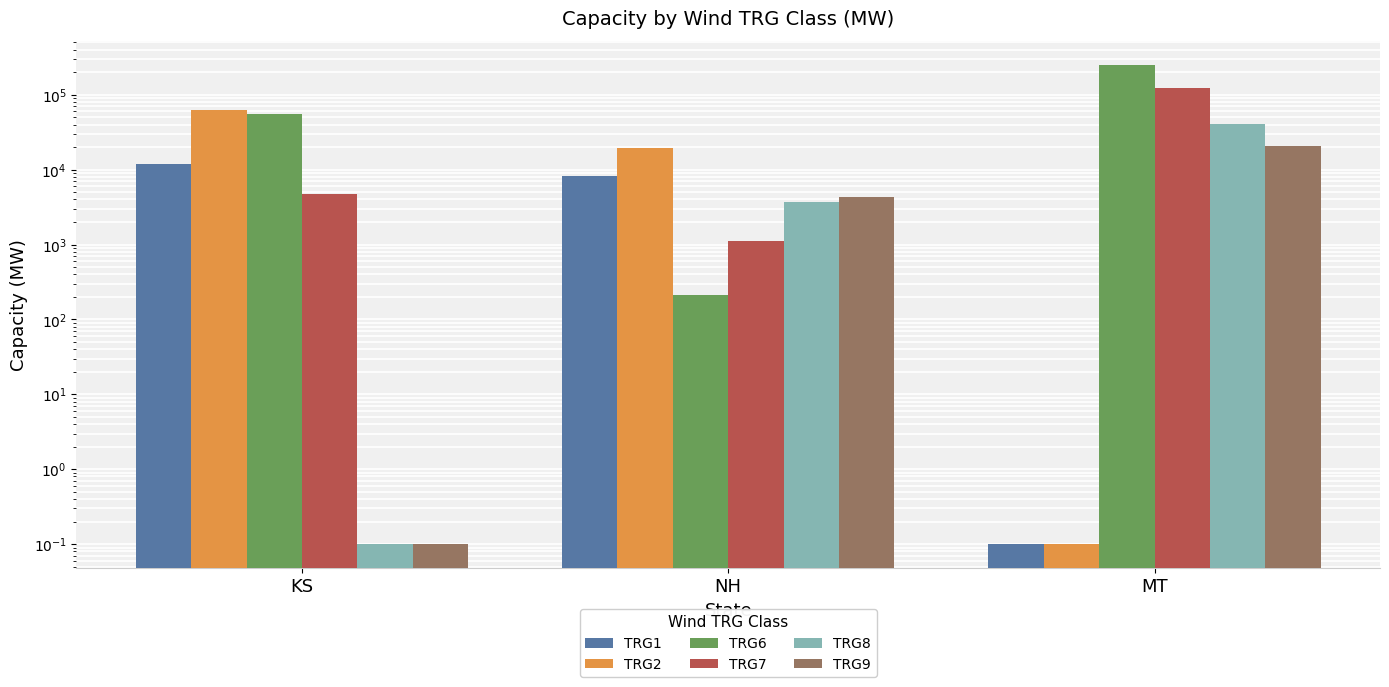

Reading left to right, list all the values displayed in this chart.

TRG1: KS=12028.0	NH=8290.0	MT=0.1
TRG2: KS=62684.0	NH=19706.0	MT=0.1
TRG6: KS=55912.0	NH=215.0	MT=247609.0
TRG7: KS=4687.0	NH=1124.0	MT=122684.0
TRG8: KS=0.1	NH=3733.0	MT=40167.0
TRG9: KS=0.1	NH=4273.0	MT=20889.0